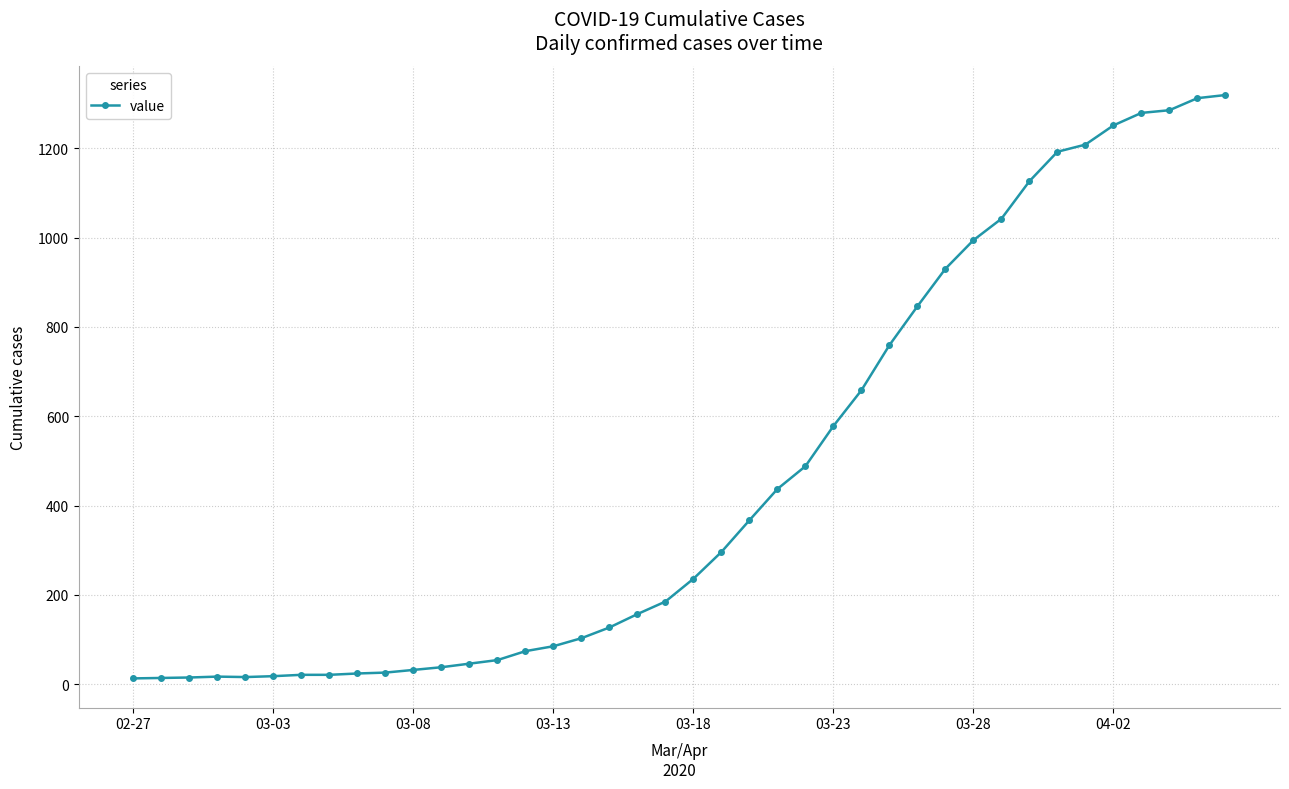

Count the number of categories in the chart.

40